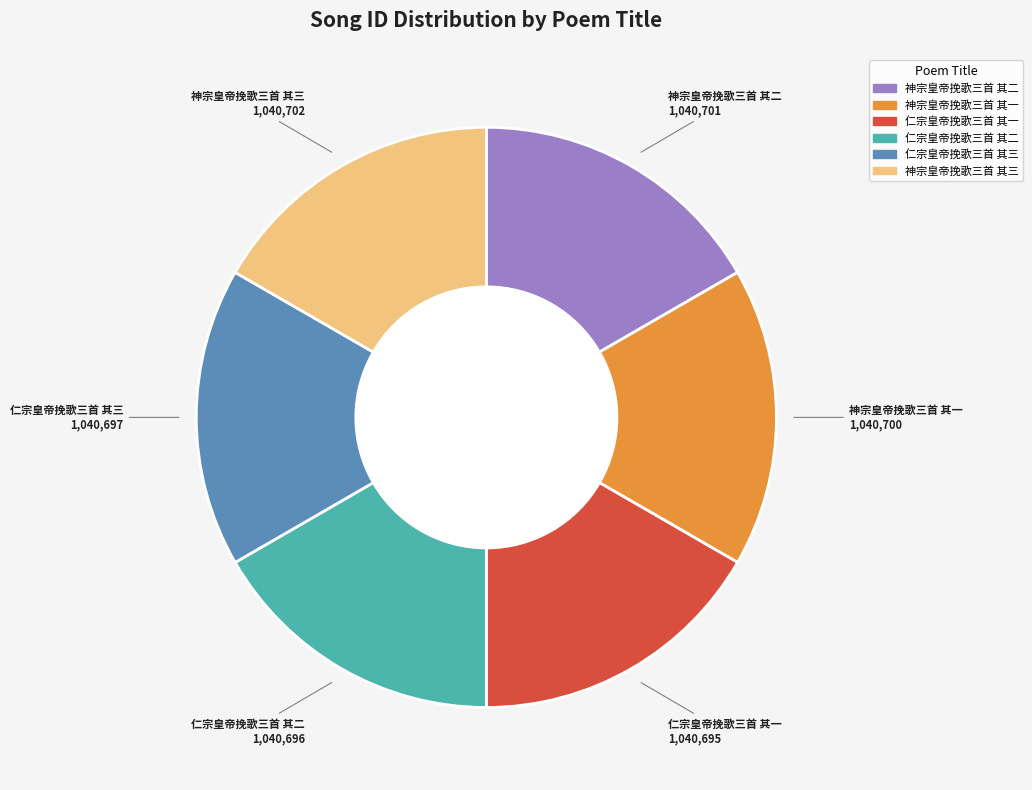

Combined, do 仁宗皇帝挽歌三首 其二 and 神宗皇帝挽歌三首 其一 account for over 50%?

No